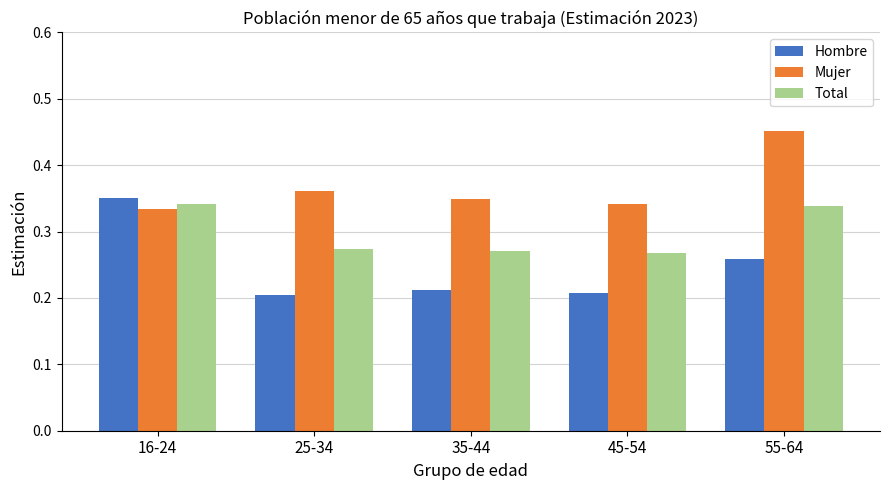

What is the difference between the highest and lowest values at 35-44?

0.1